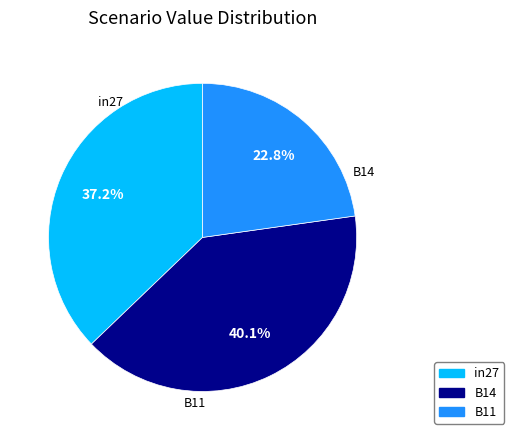

True or false: B11 accounts for 23% of the total.

True